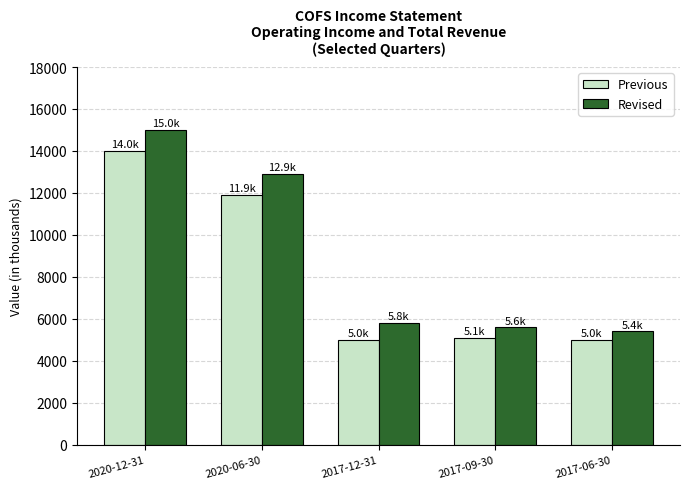

The value of Revised at 2020-12-31 is 15000. True or false?

True